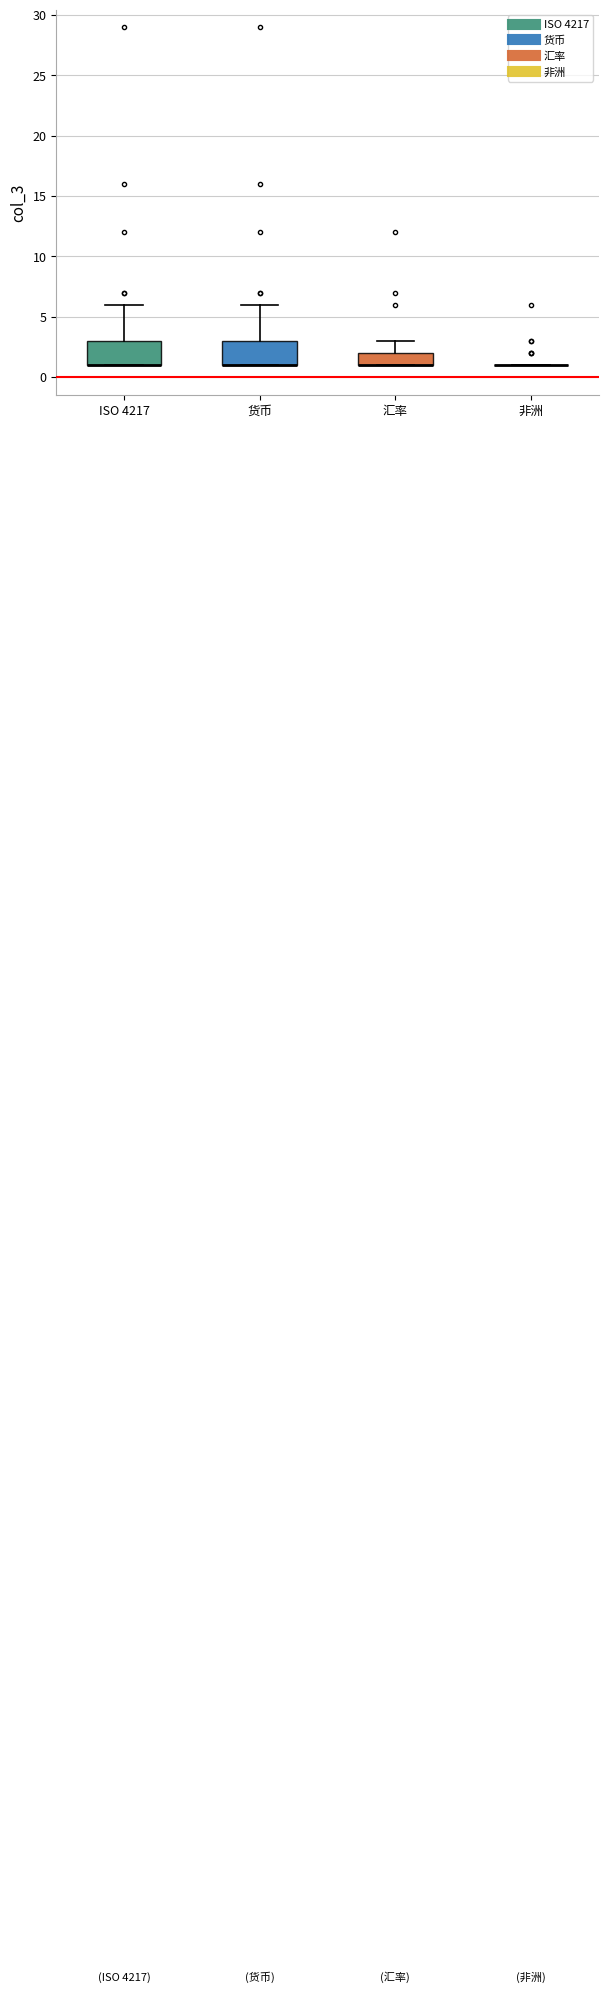

Reading left to right, read every box against the y-axis: the position of its median line, the range the box covers, and the ends of its whiskers. The values are not printed on the chart, so give them approximately, as read against the axis.

ISO 4217: median 1 (drawn on the box's lower edge), box 1 to 3, whiskers 1 to 6
货币: median 1 (drawn on the box's lower edge), box 1 to 3, whiskers 1 to 6
汇率: median 1 (drawn on the box's lower edge), box 1 to 2, whiskers 1 to 3
非洲: box collapsed to a line at 1, whiskers 1 to 1